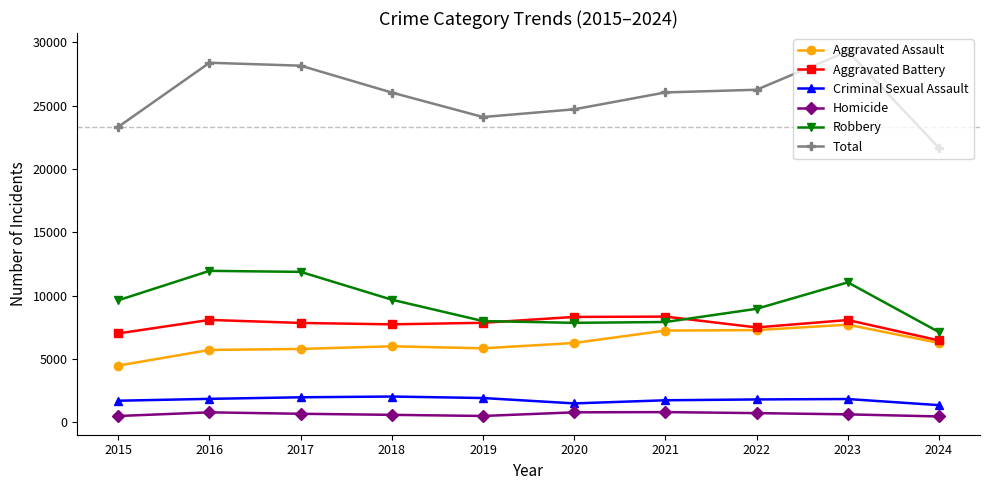

True or false: Aggravated Battery and Homicide intersect in this chart.

False